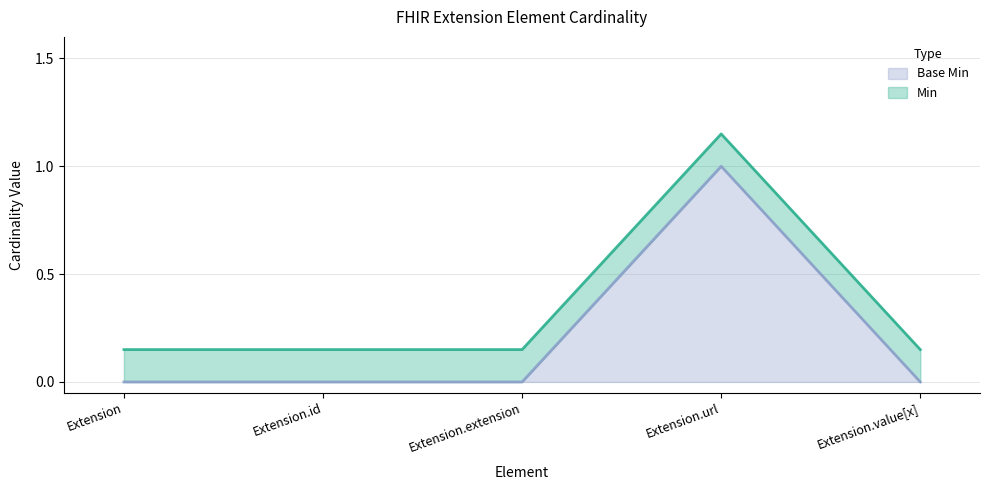

Between Extension.value[x] and Extension.id, which is larger?

Extension.value[x]